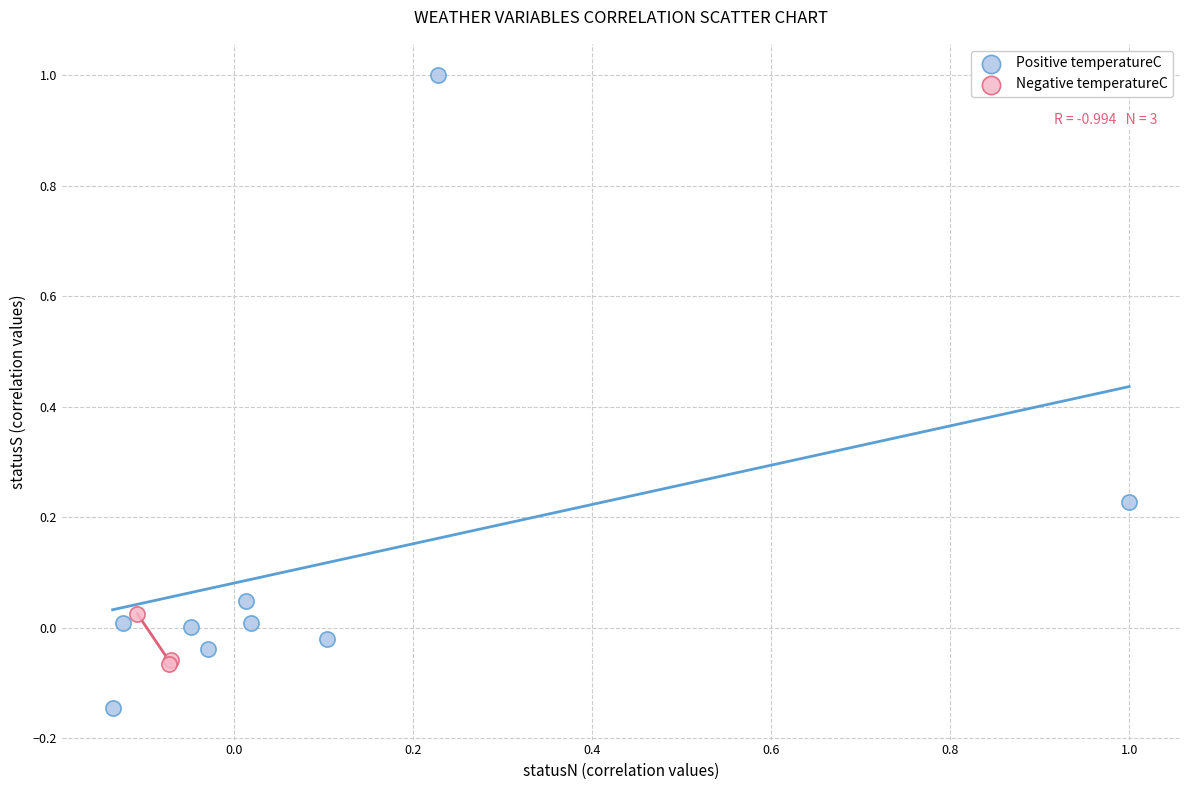

Which series has the largest Y range (max minus min)?

Positive temperatureC